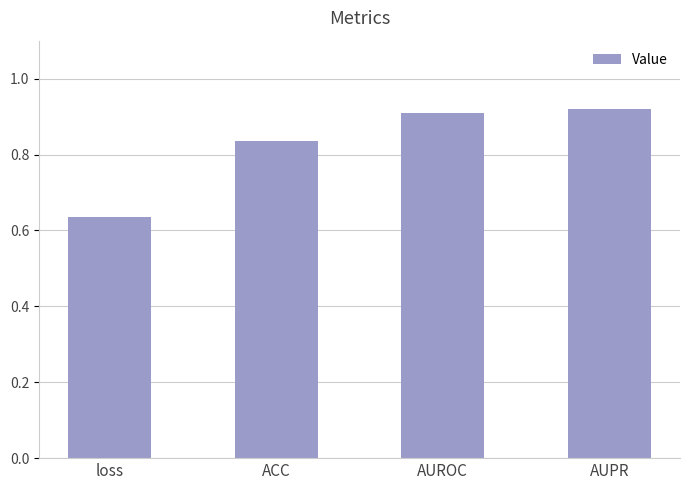

What is the difference between the second highest and second lowest values?

0.1